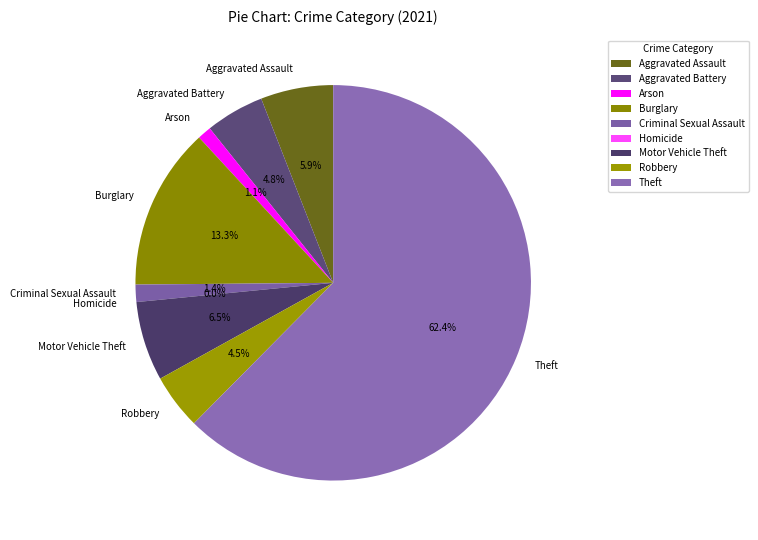

Combined, do Aggravated Assault and Homicide account for over 50%?

No